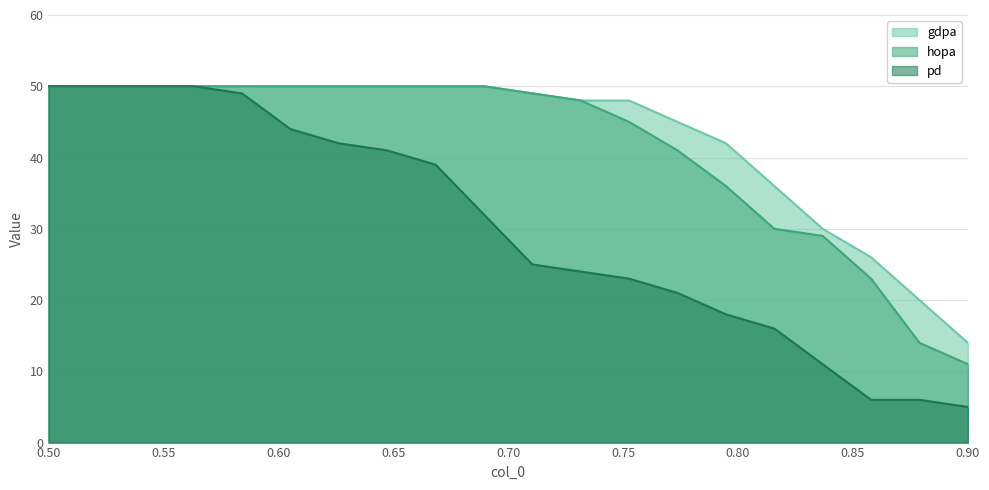

What is the smallest value displayed?

5